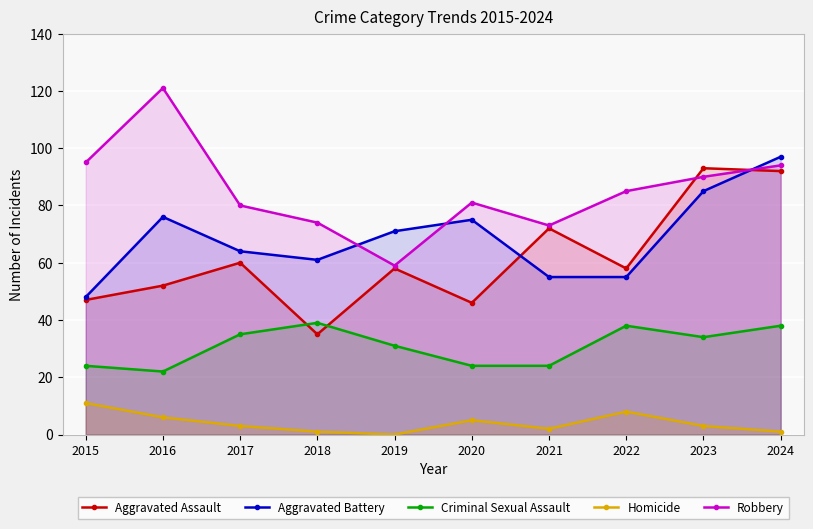

How many lines are shown in the chart?

5